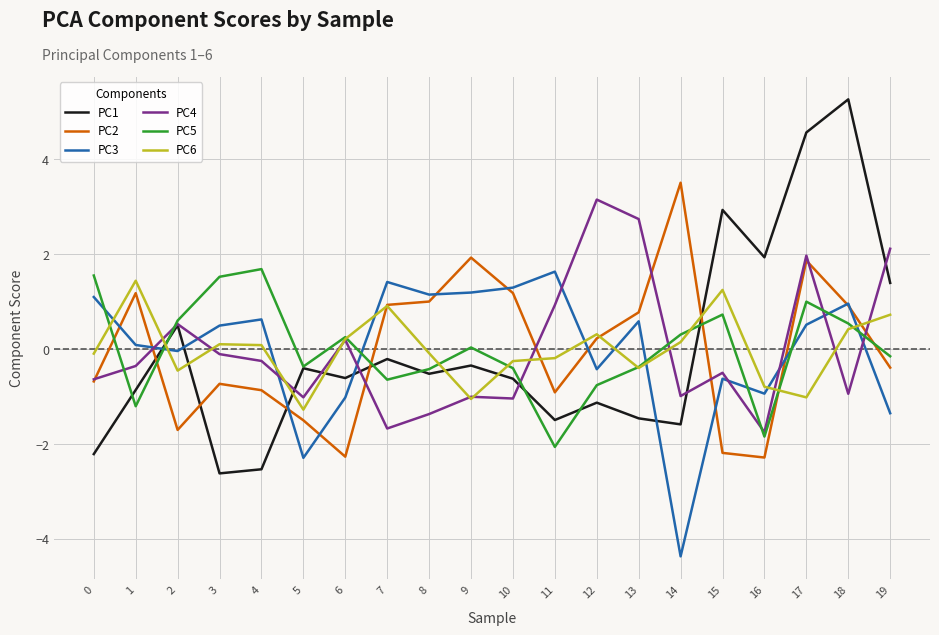

After their last crossing, which series has the higher values: PC1 or PC2?

PC1